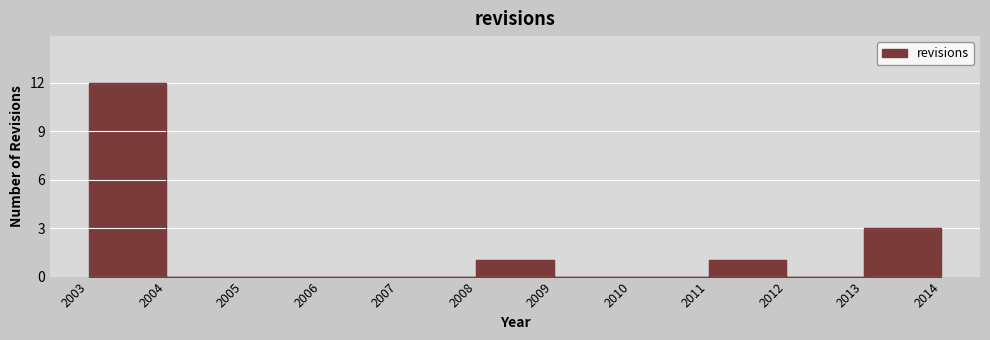

How many points are higher than both their immediate neighbors (excluding endpoints)?

3